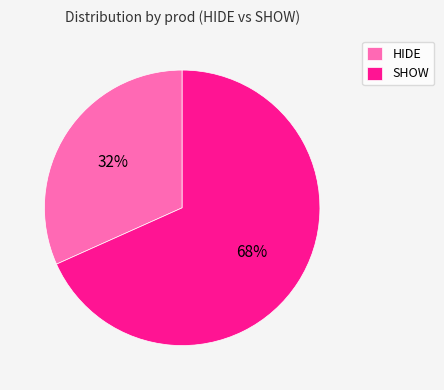

Does any single category account for the majority?

Yes